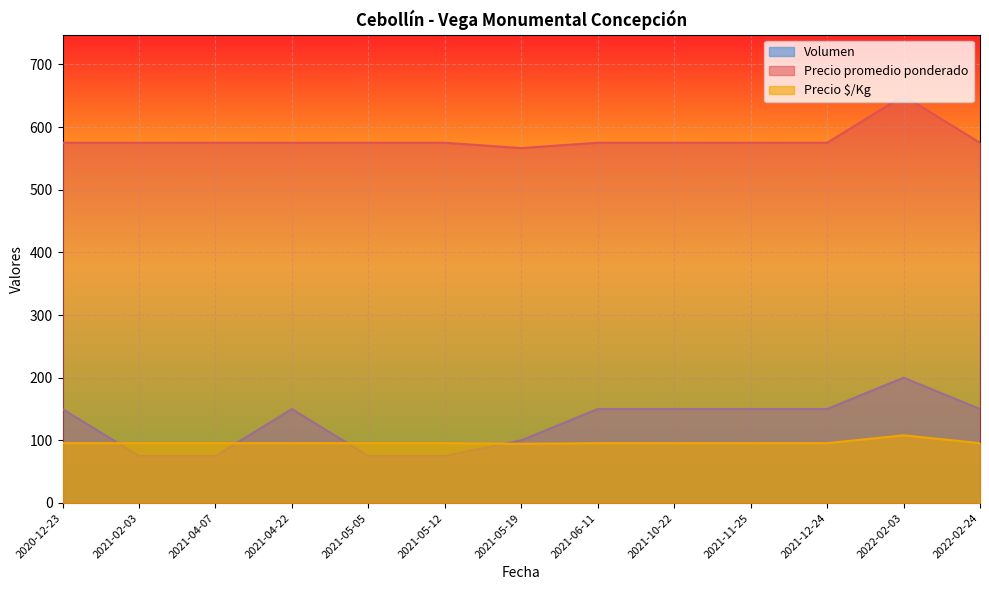

How many lines are shown in the chart?

3